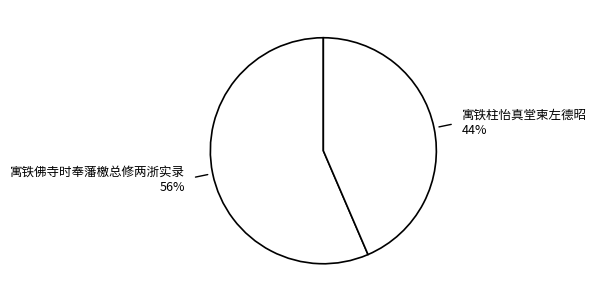

Which category accounts for the majority?

寓铁佛寺时奉藩檄总修两浙实录